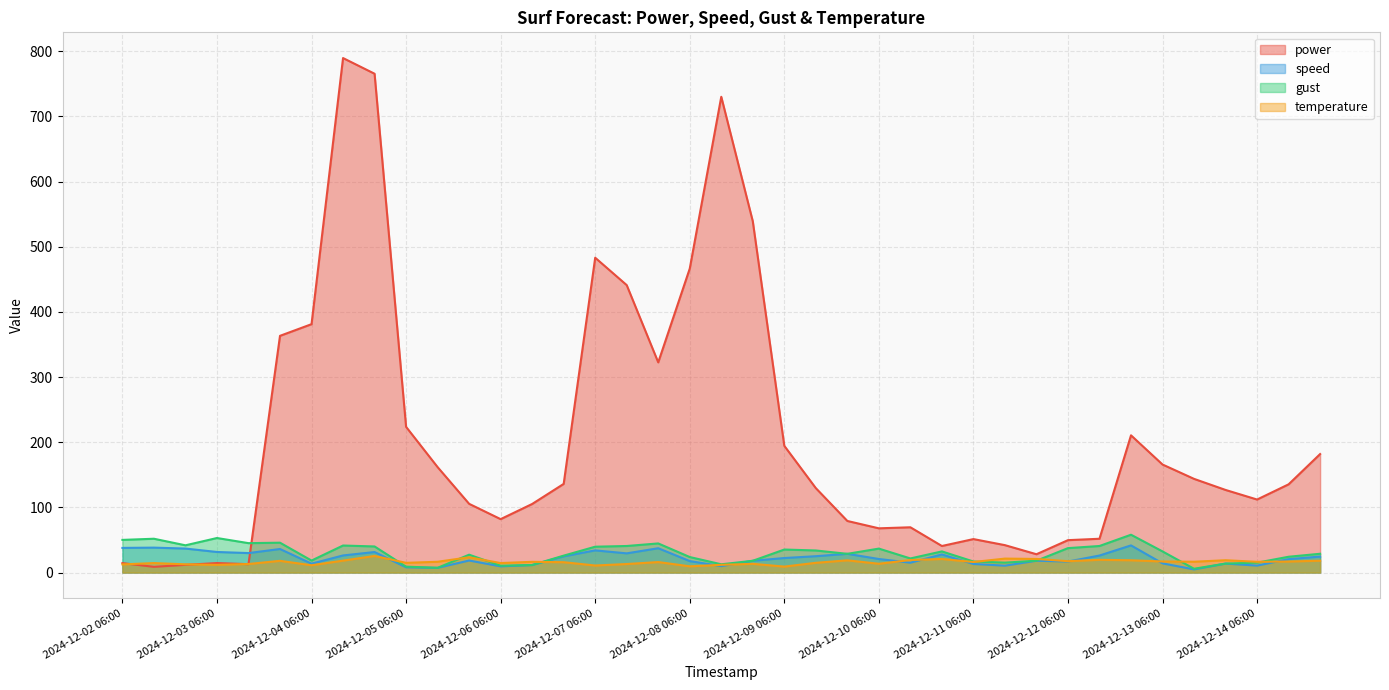

Does the chart have visible grid lines?

Yes